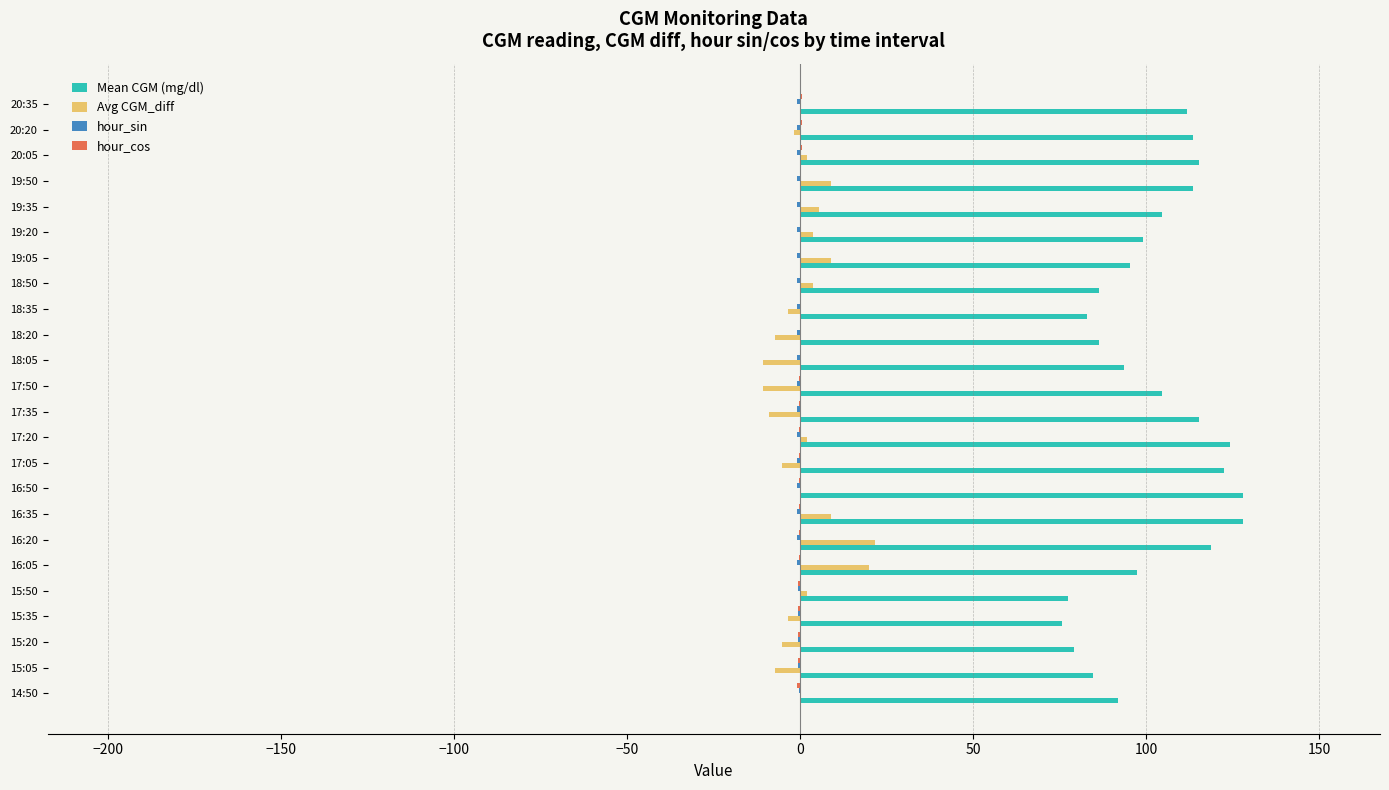

What is the sum of all Avg CGM_diff values?

21.6